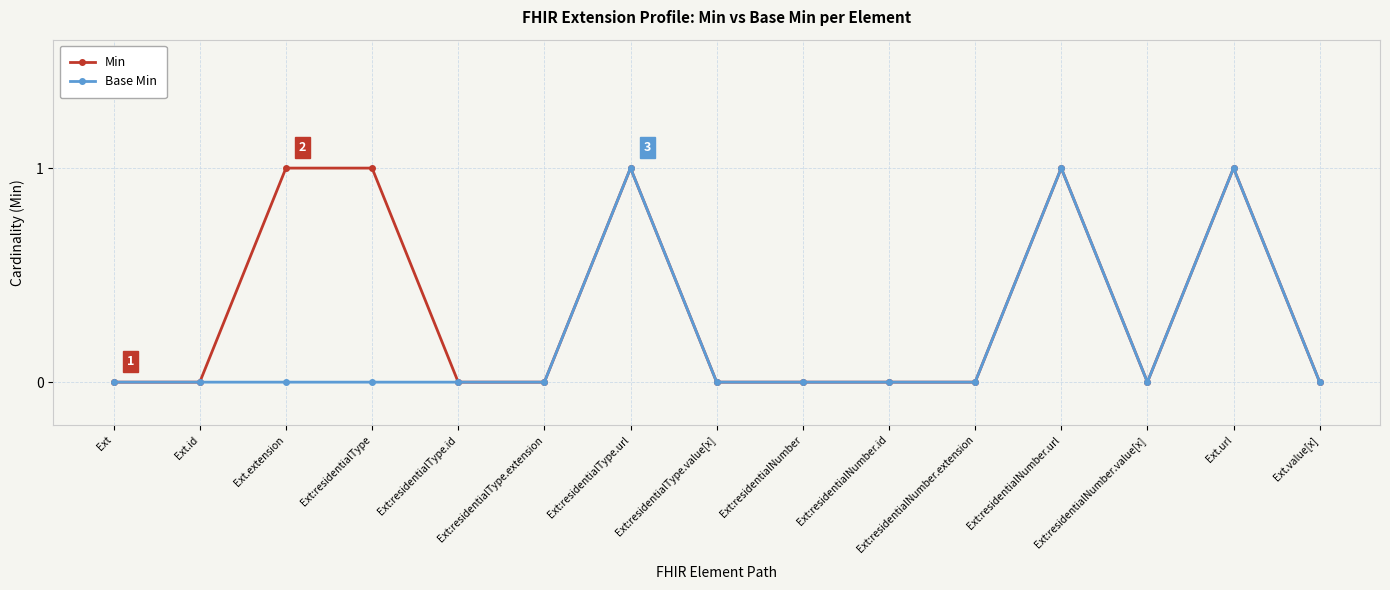

At Ext:residentialType, list the series in order from largest to smallest.

Min, Base Min